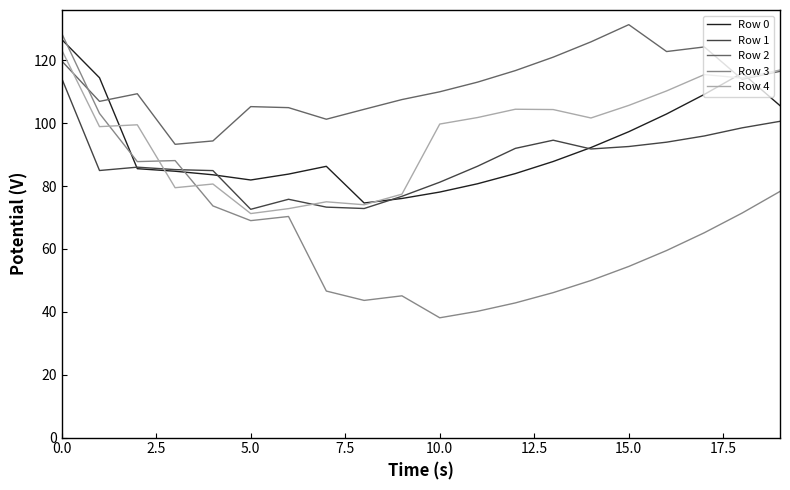

After their last crossing, which series has the higher values: Row 3 or Row 1?

Row 1